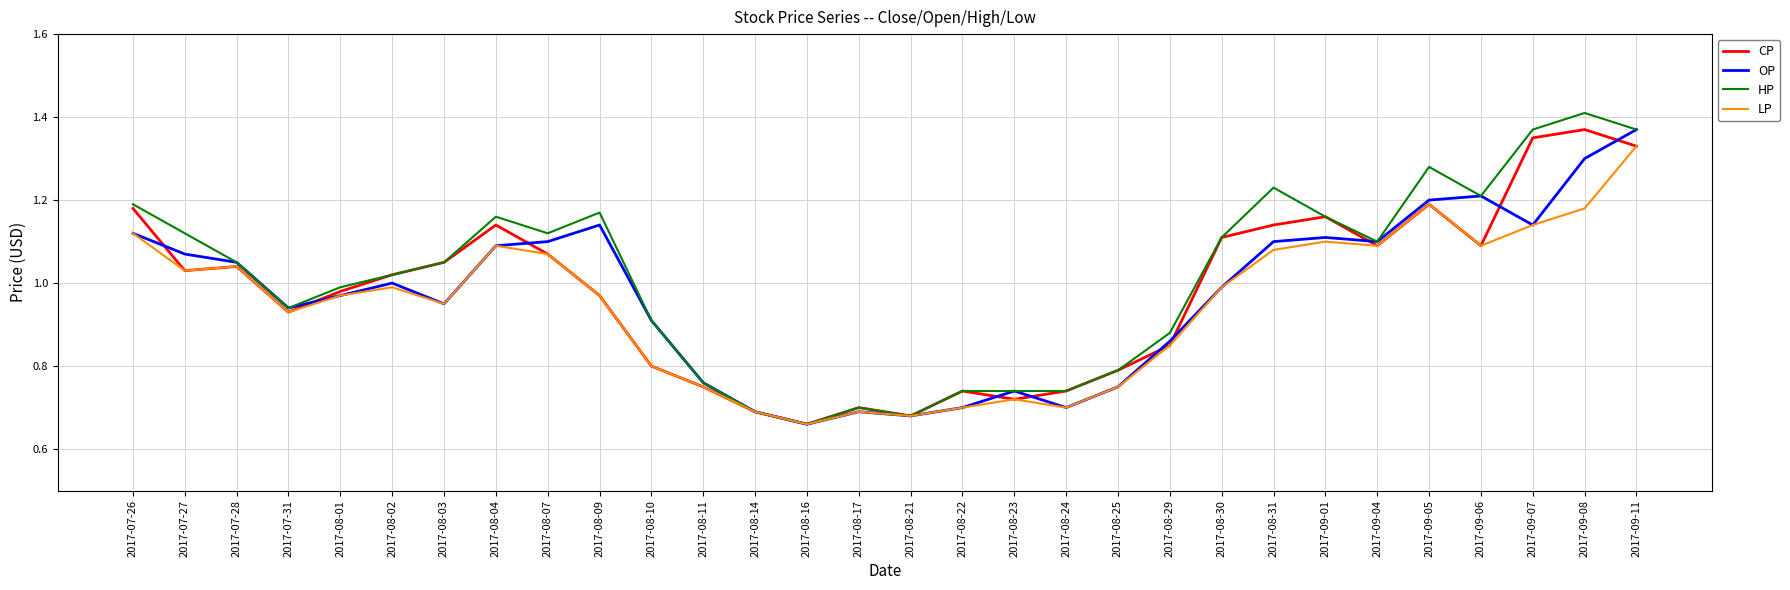

Which category has the highest value in the LP series?

2017-09-11